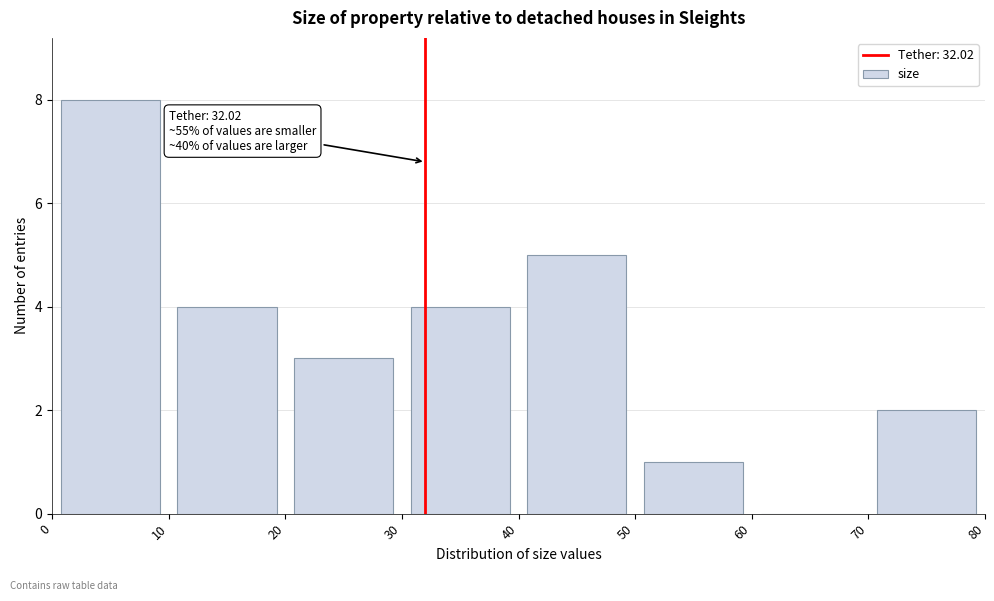

Over which range of the x-axis is the bar tallest?

0 to 10